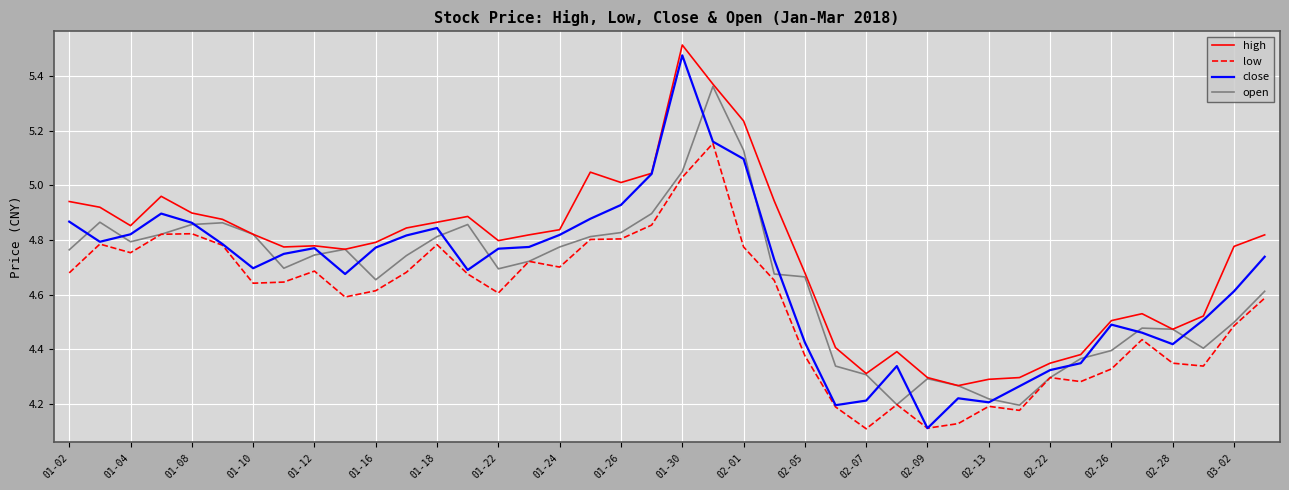

Which series has the largest total across all categories?

high